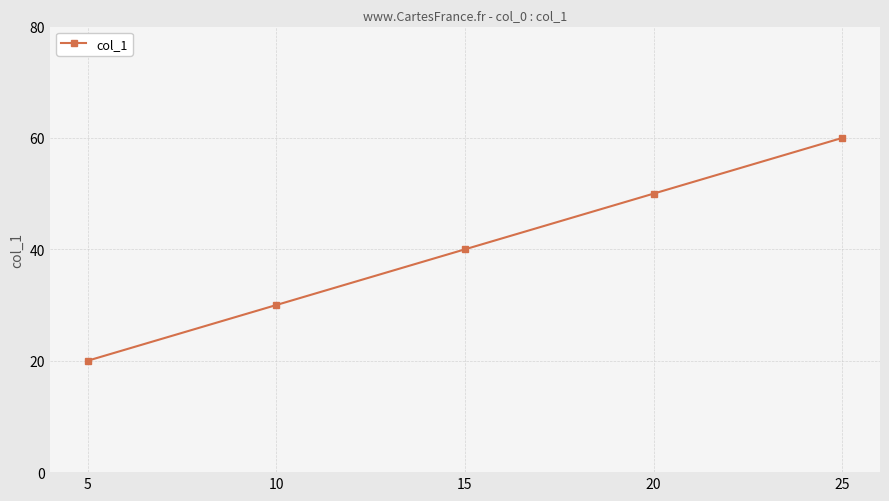

What is the approximate value at 10, to the nearest 5?

30